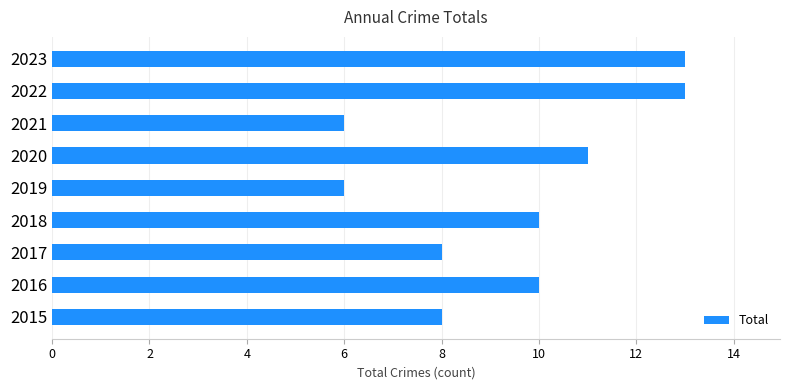

Is it true that the value at 2023 is 20?

False